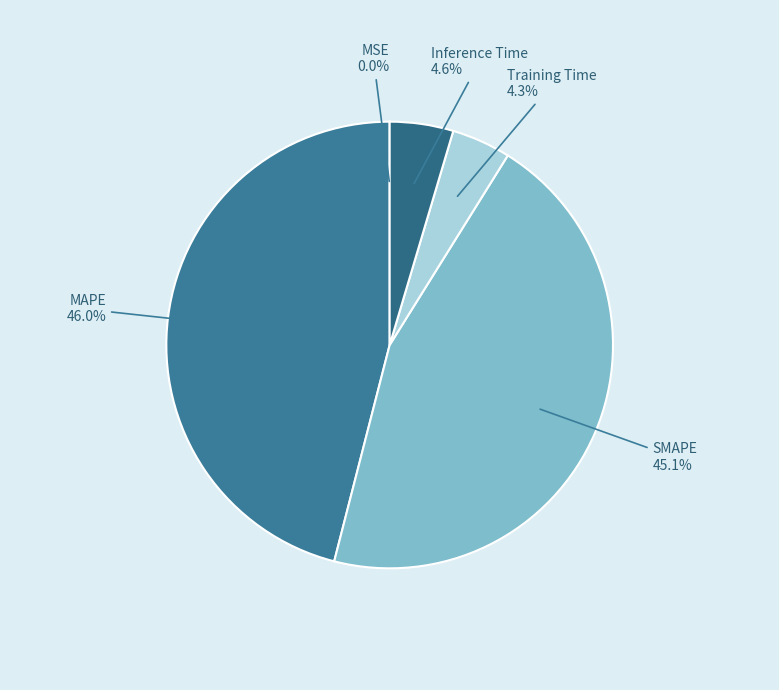

Approximately how many times larger is the value at Inference Time compared to MAPE?

0.1